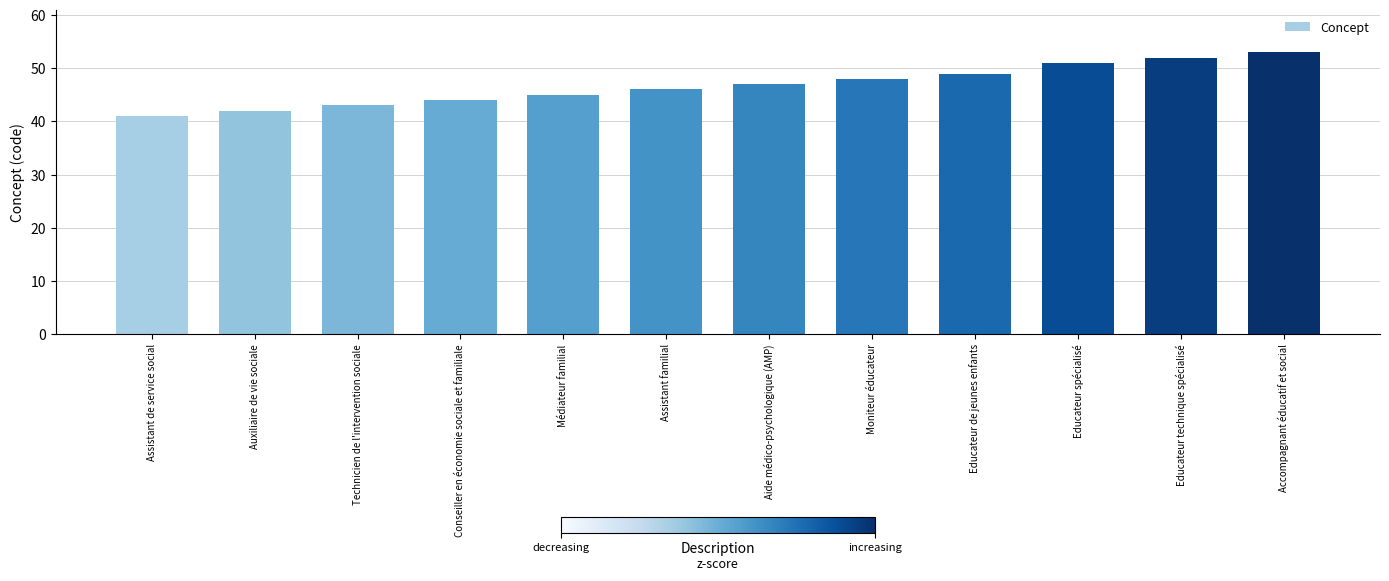

Does the chart contain any negative values?

No